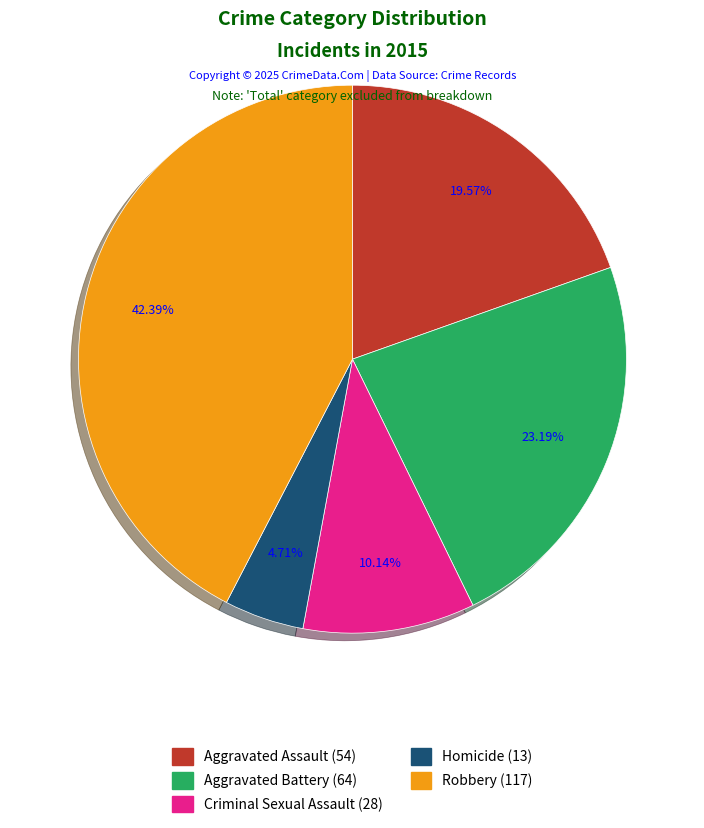

To the nearest percent, what is the average slice percentage?

20%